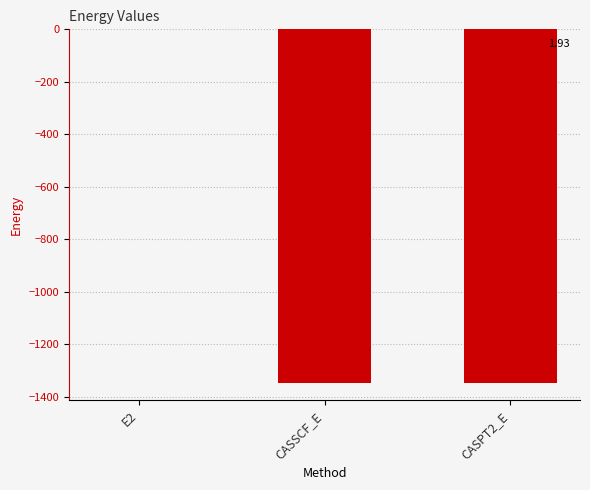

Which label corresponds to the largest value in the chart?

E2